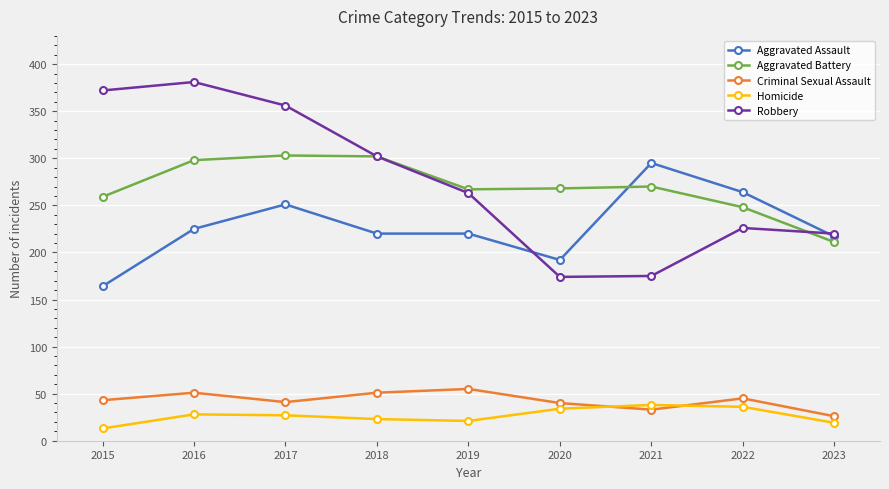

What is the value of the Robbery point at the 2nd from the left?

381